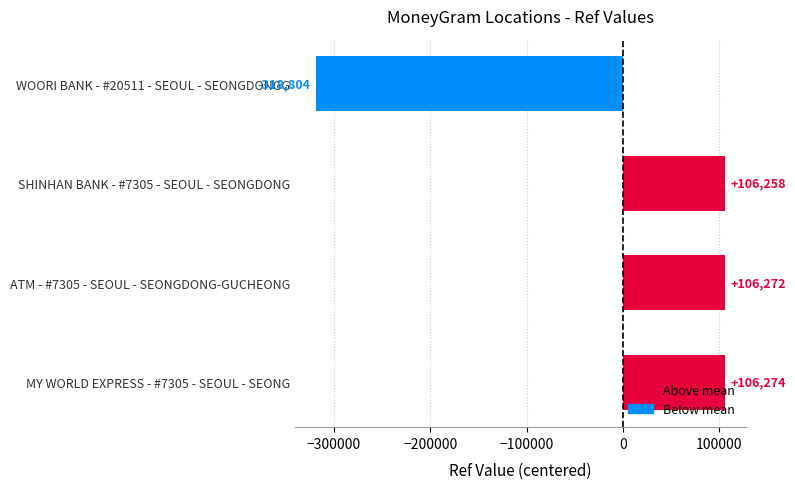

At which category does the chart reach its minimum across all series?

WOORI BANK - #20511 - SEOUL - SEONGDONGG